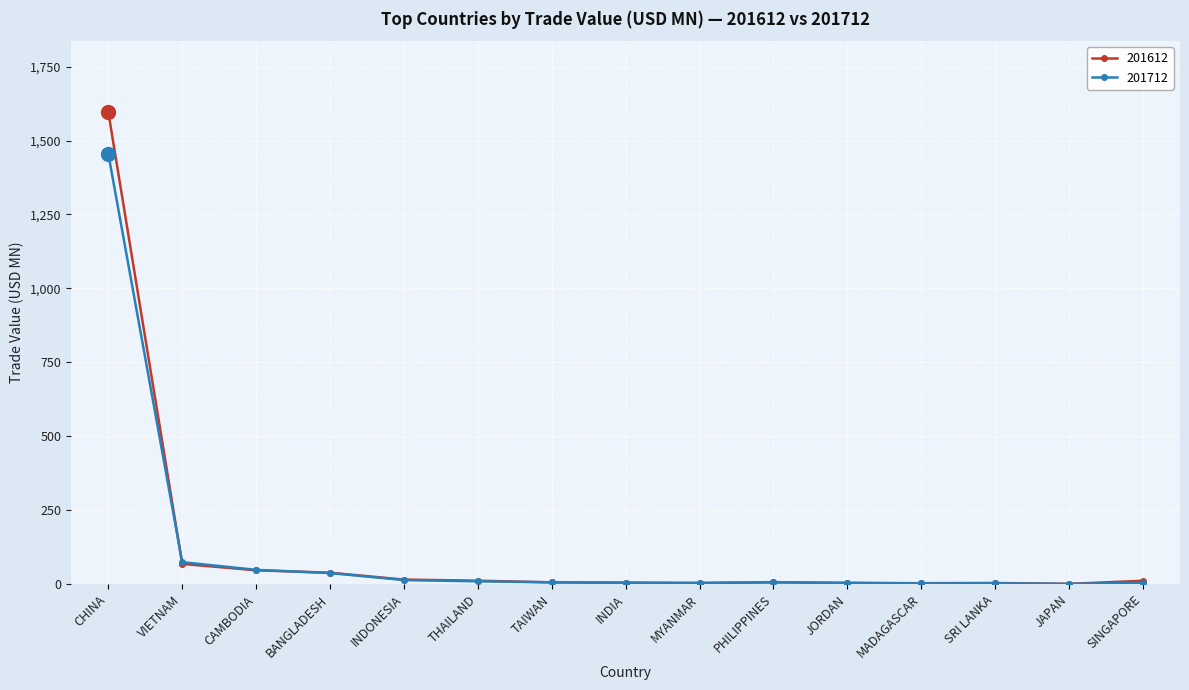

At how many categories does at least one series exceed 1262?

1